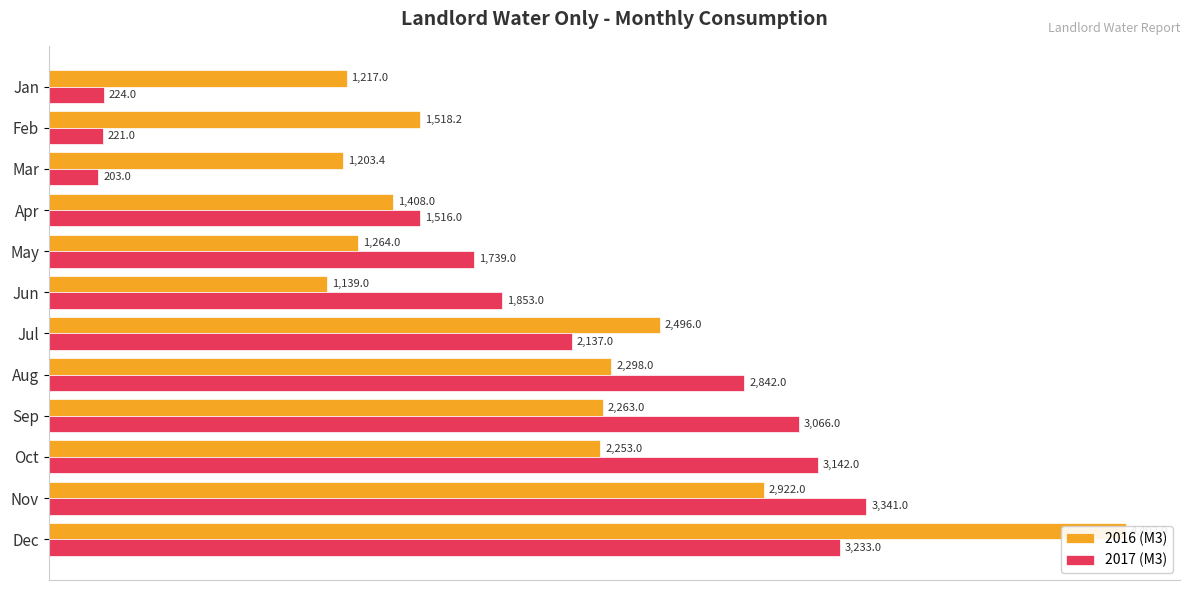

List the series in order of their peak value, lowest first.

2017 (M3), 2016 (M3)